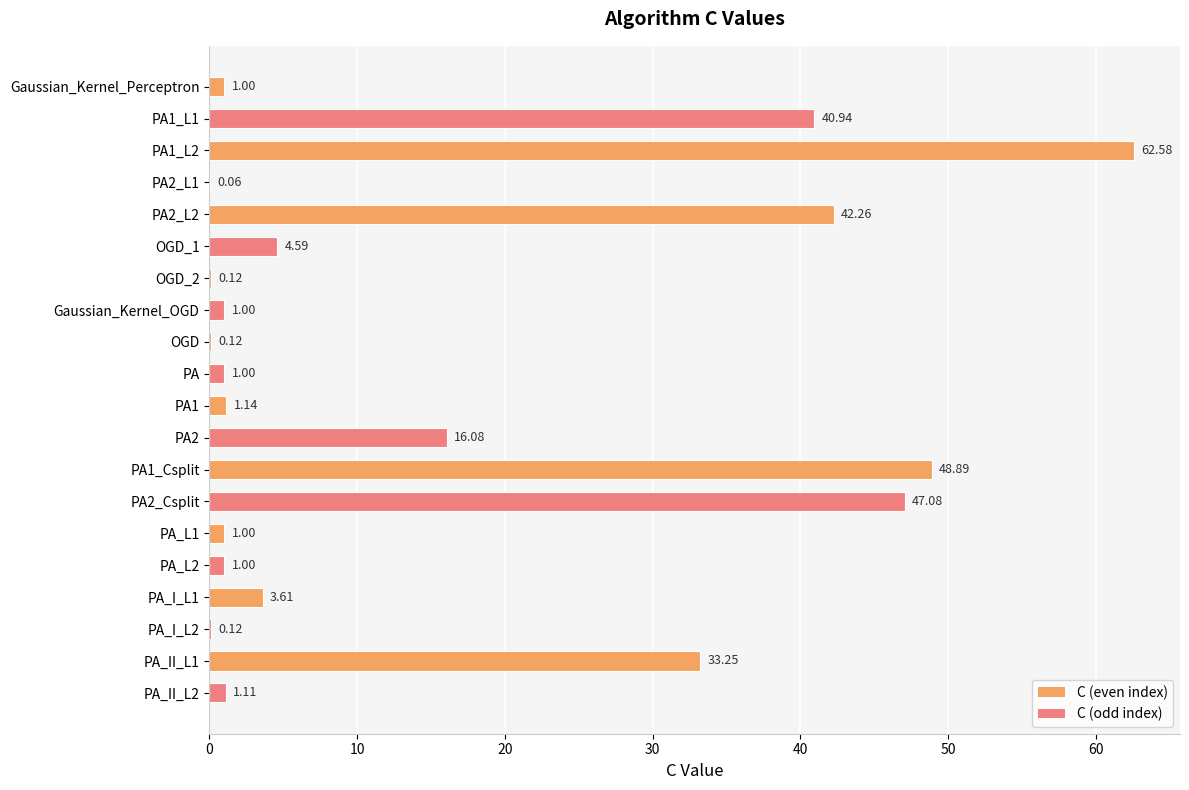

Are the bars horizontal?

Yes